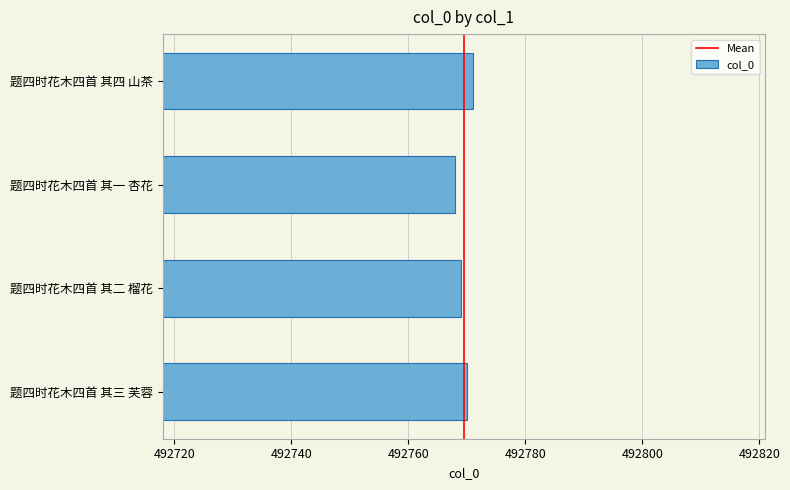

Approximately how many times larger is the value at 题四时花木四首 其二 榴花 compared to 题四时花木四首 其三 芙蓉?

1.0